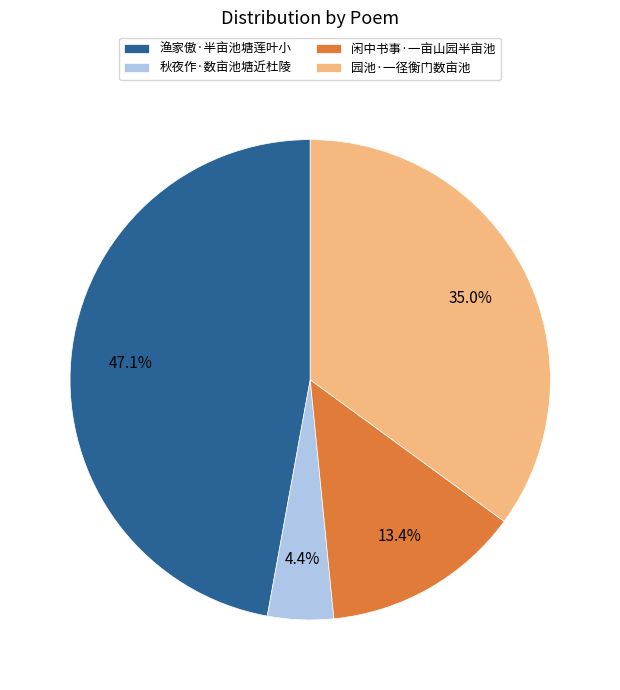

To the nearest percent, what portion does 闲中书事·一亩山园半亩池 represent?

13%